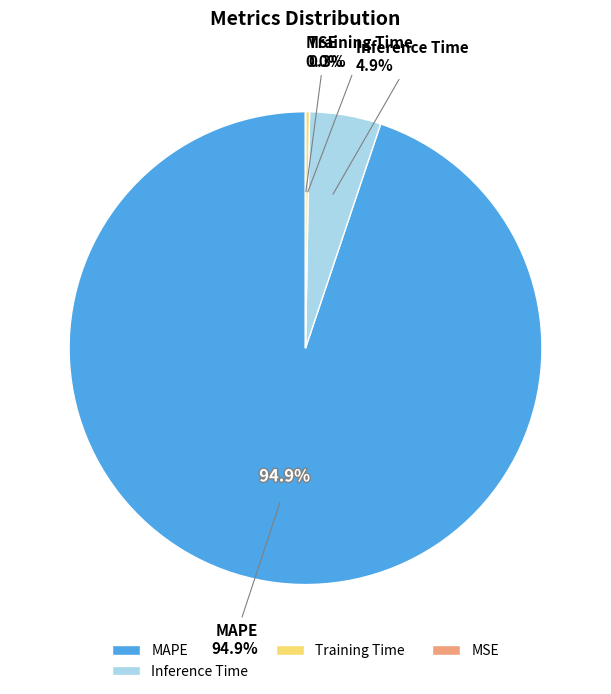

Combined, do MAPE and Inference Time account for over 50%?

Yes